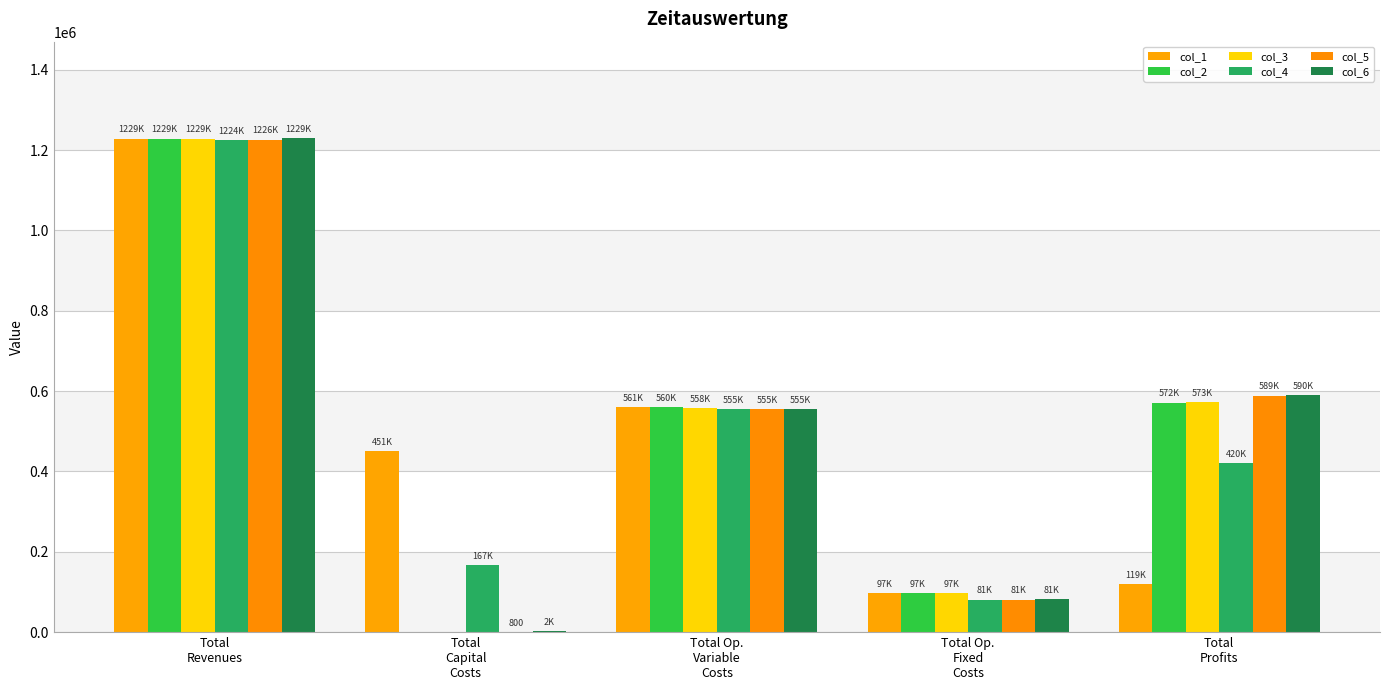

What is the sum of the col_6 values at Total
Capital
Costs and Total Op.
Variable
Costs?

557170.3